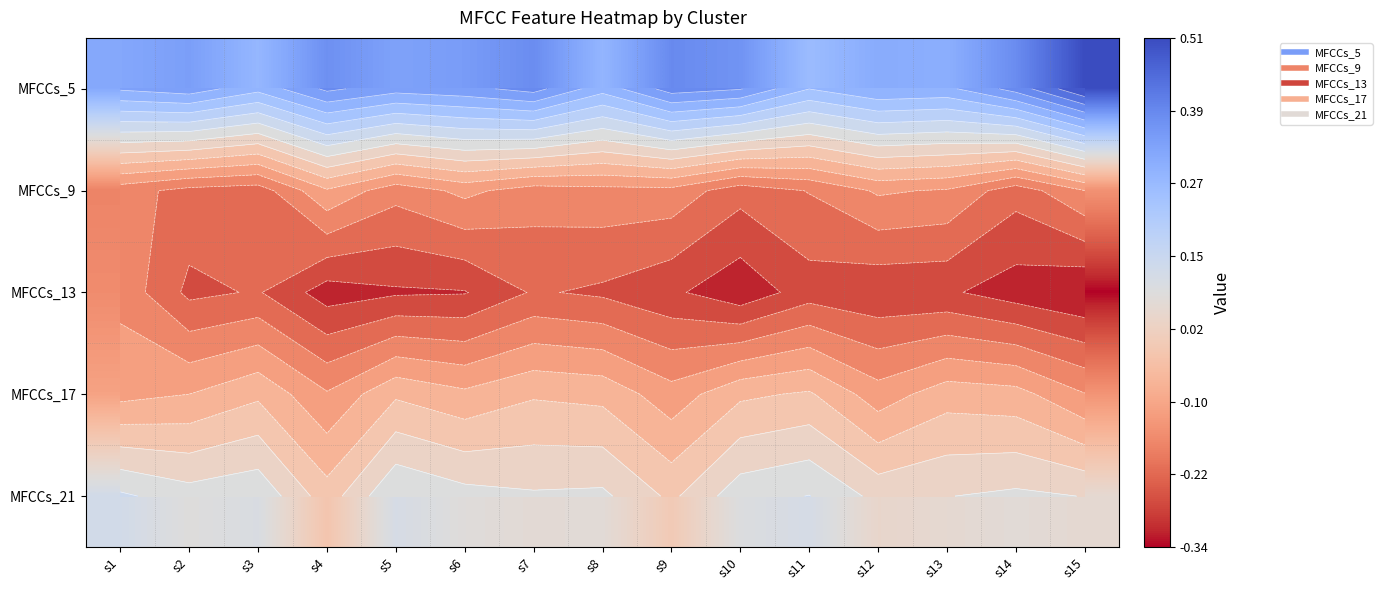

What is the smallest value displayed?

-0.3